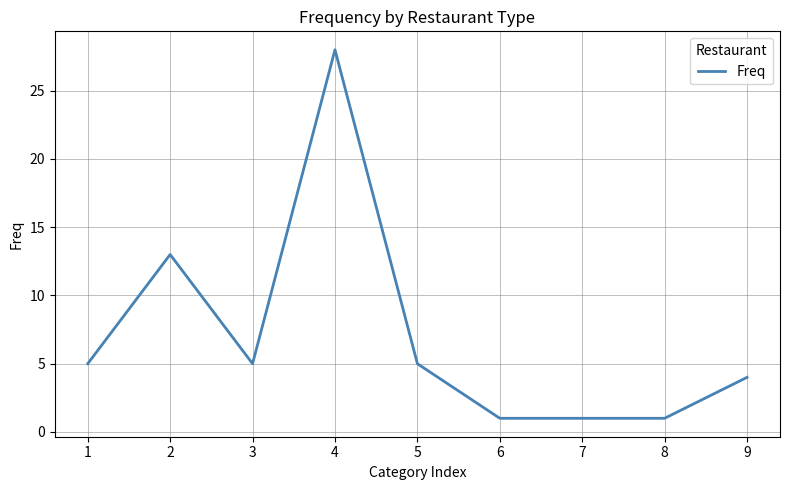

Where is the data nearest to the value 14?

2